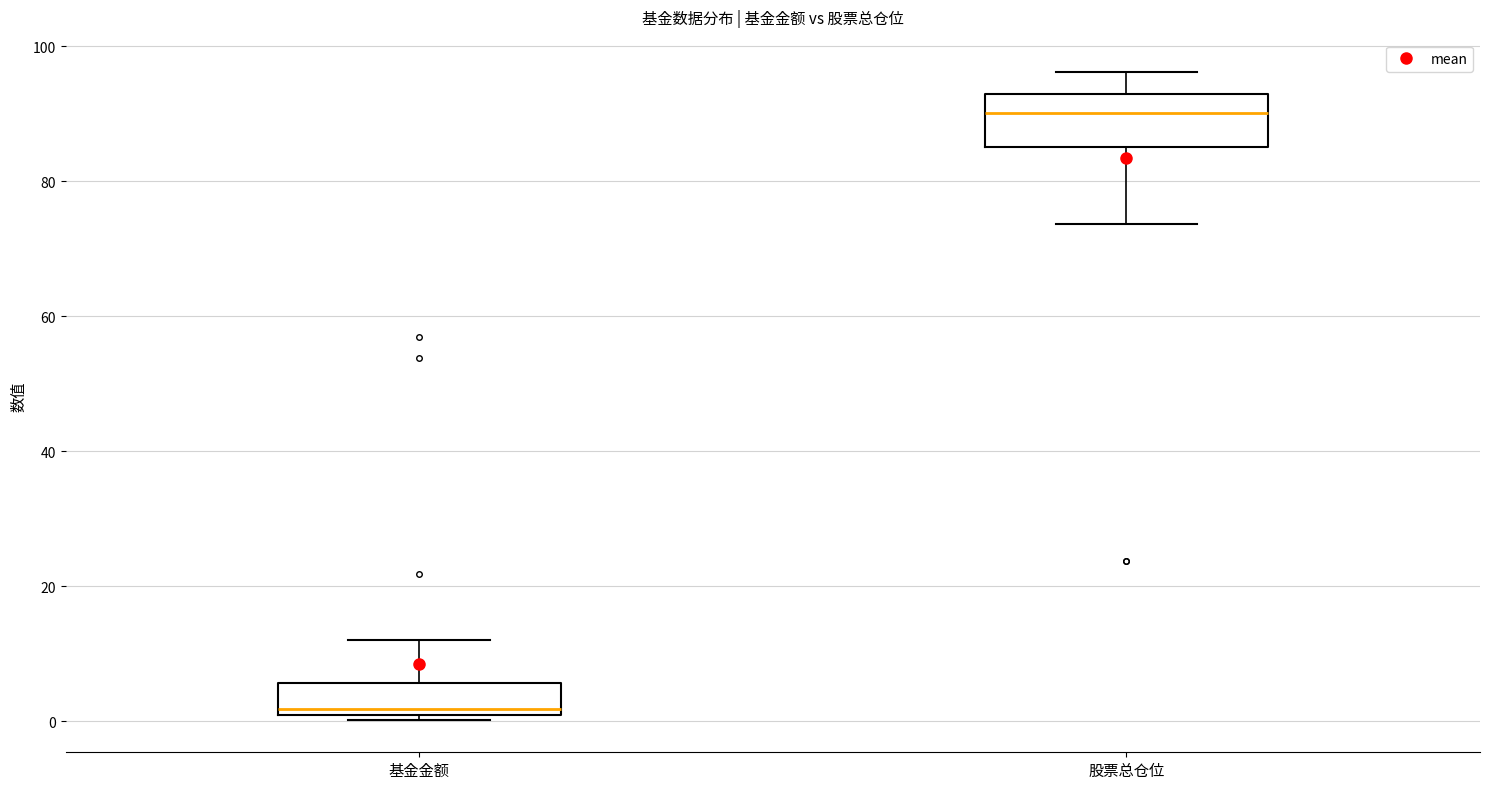

Which box's median line is the lowest?

基金金额